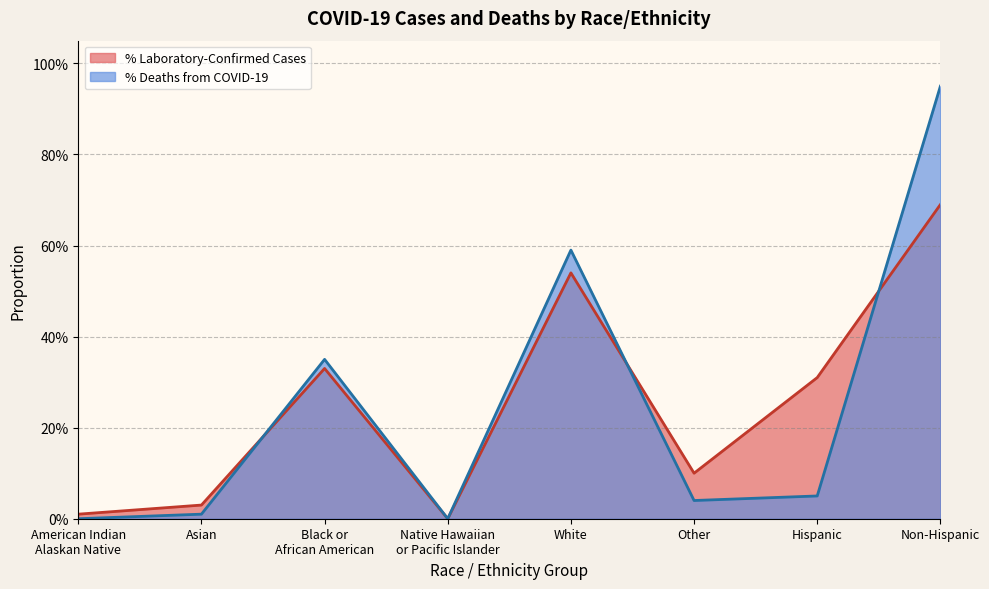

How many categories are shown in the chart?

8